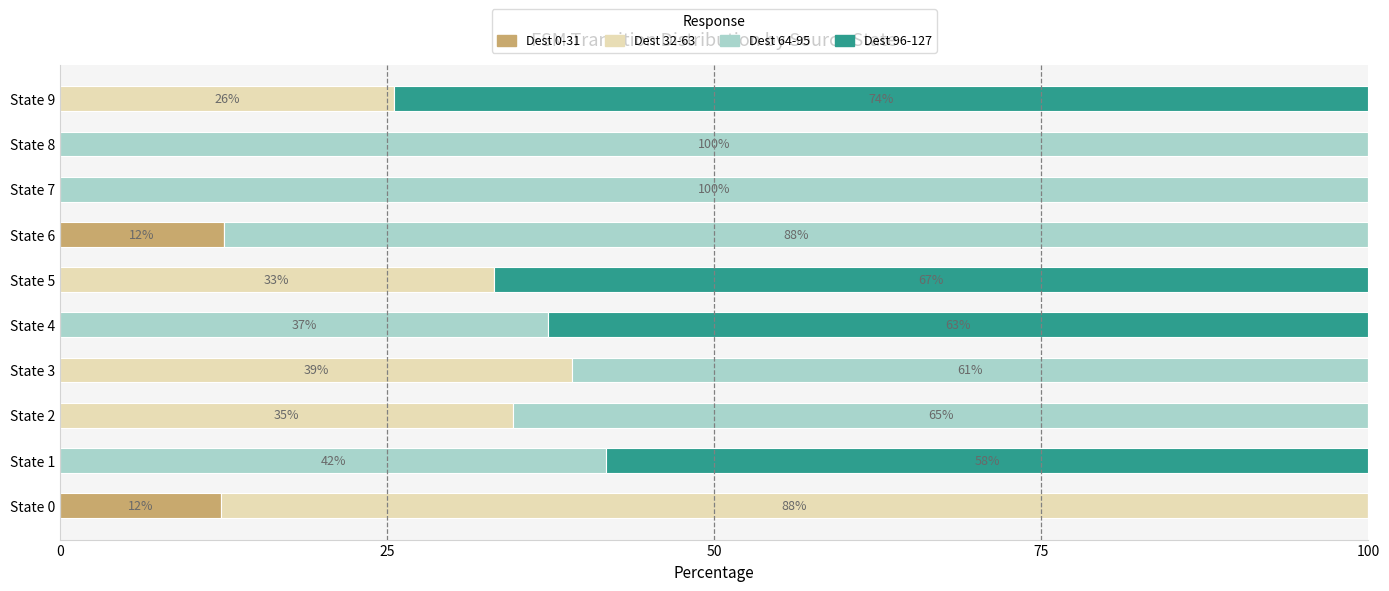

What is the total value across all series at State 2?

100.0